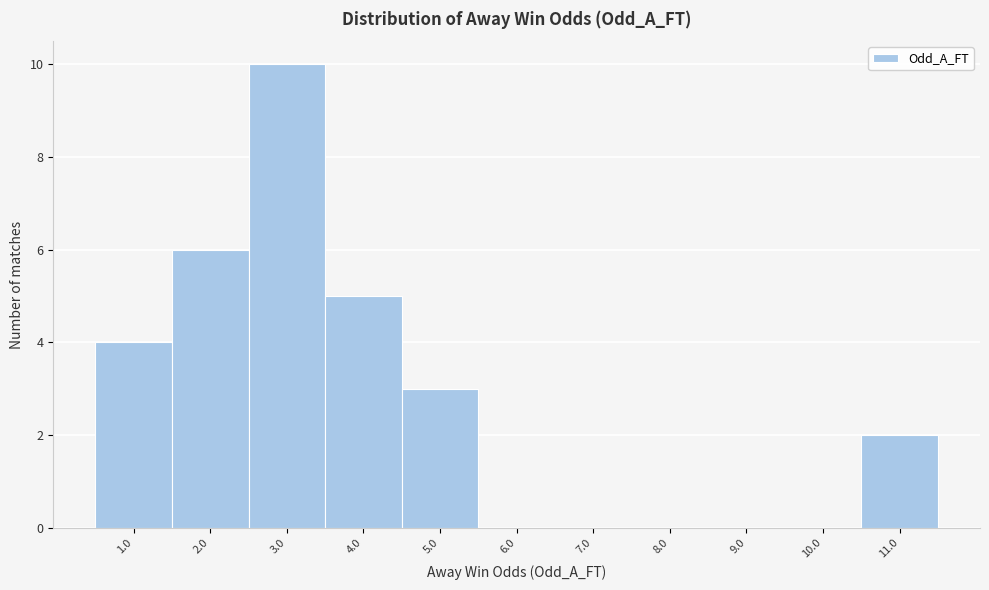

Reading right to left, what are all the values shown in this chart?

11.0=2	10.0=0	9.0=0	8.0=0	7.0=0	6.0=0	5.0=3	4.0=5	3.0=10	2.0=6	1.0=4